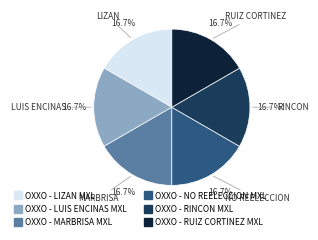

Combined, what portion of the pie is OXXO - LIZAN MXL and OXXO - NO REELECCION MXL?

33.3%